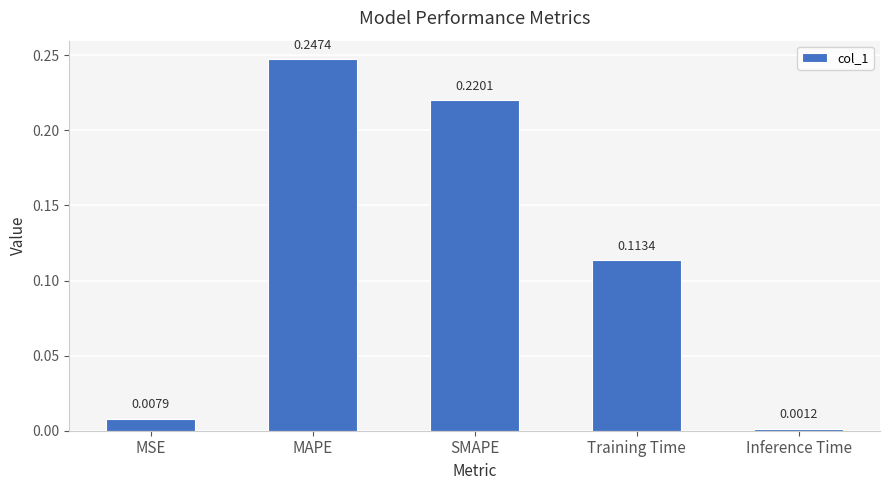

Which category has the lowest value across all series?

Inference Time